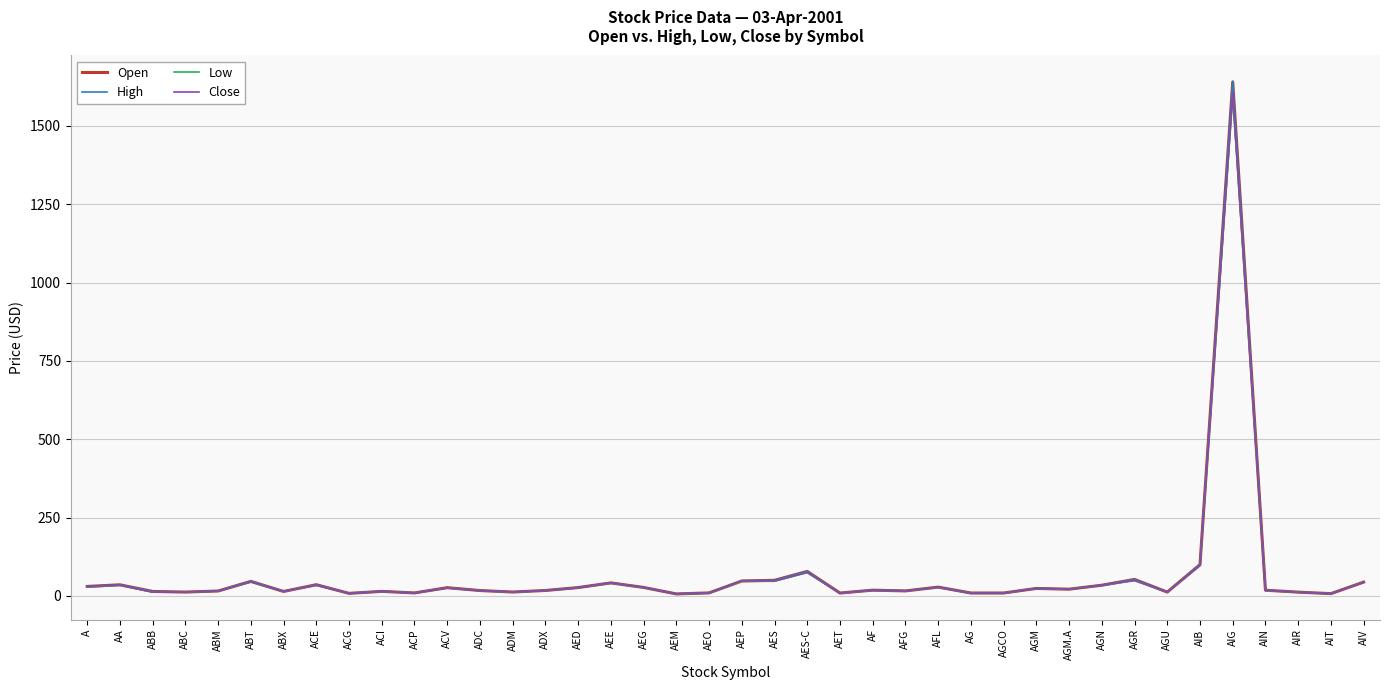

Where is Close nearest to the value 805?

AIB